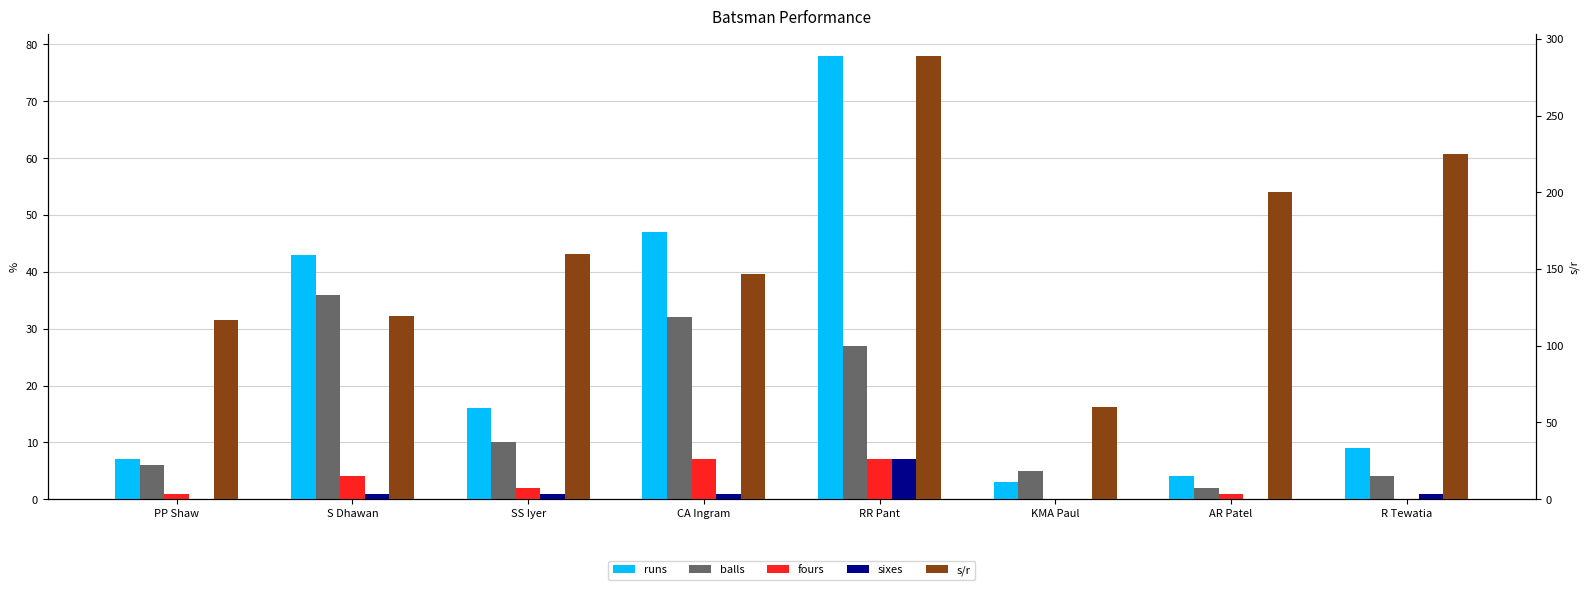

What is the total value across all series at SS Iyer?

189.0